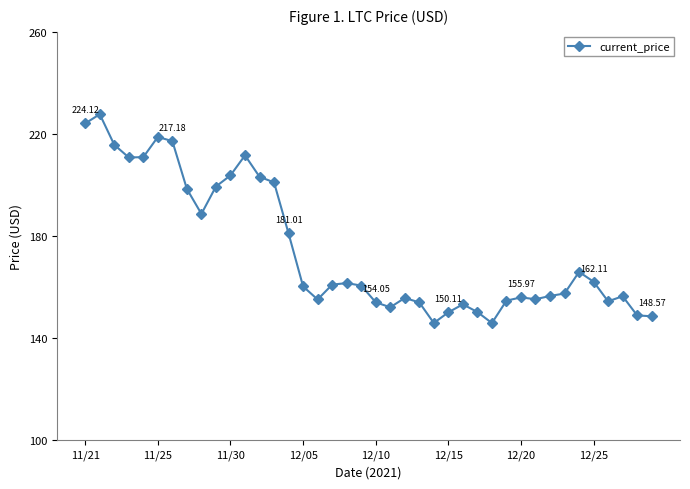

True or false: there are more than 1 points higher than both neighbors.

True